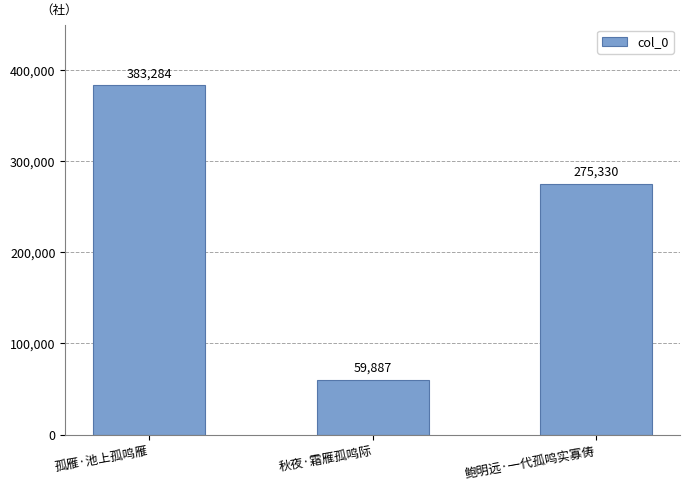

What position from the left is 秋夜·霜雁孤鸣际?

2